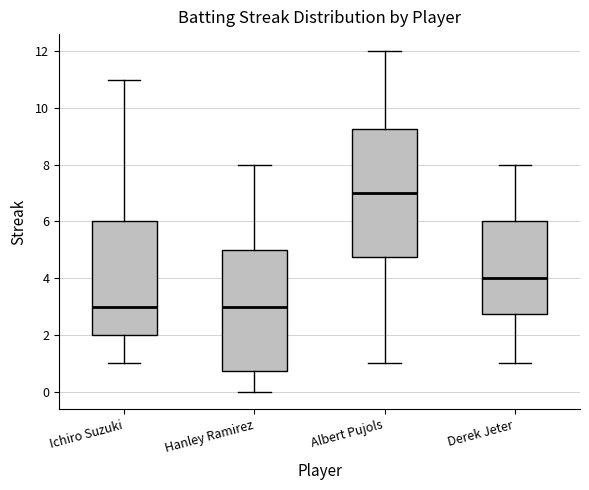

Reading left to right, transcribe this box plot: for each box, give where its median line is, the range the box spans, and where its two whiskers end, as read against the y-axis. The values are not printed on the chart, so give them approximately, as read against the axis.

Ichiro Suzuki: median 3.0, box 2.0 to 6.0, whiskers 1.0 to 11.0
Hanley Ramirez: median 3.0, box 0.8 to 5.0, whiskers 0.0 to 8.0
Albert Pujols: median 7.0, box 4.8 to 9.2, whiskers 1.0 to 12.0
Derek Jeter: median 4.0, box 2.8 to 6.0, whiskers 1.0 to 8.0